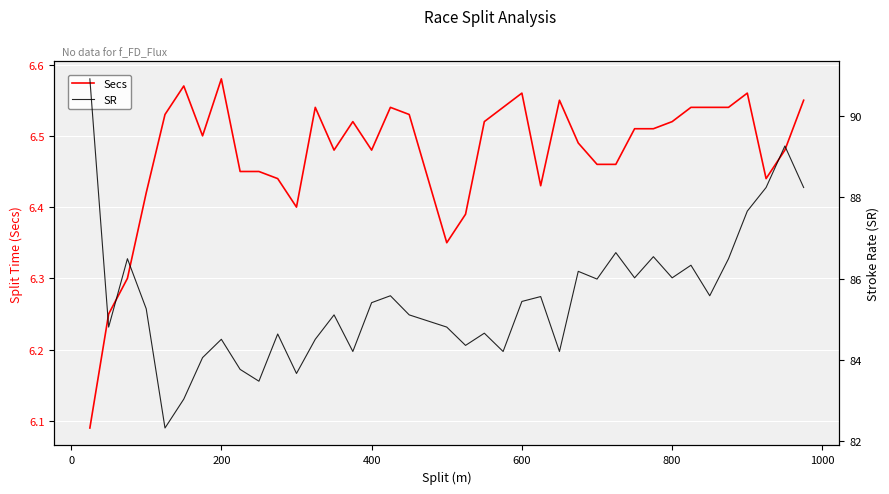

In SR, how many points are lower than both neighbors (excluding endpoints)?

12